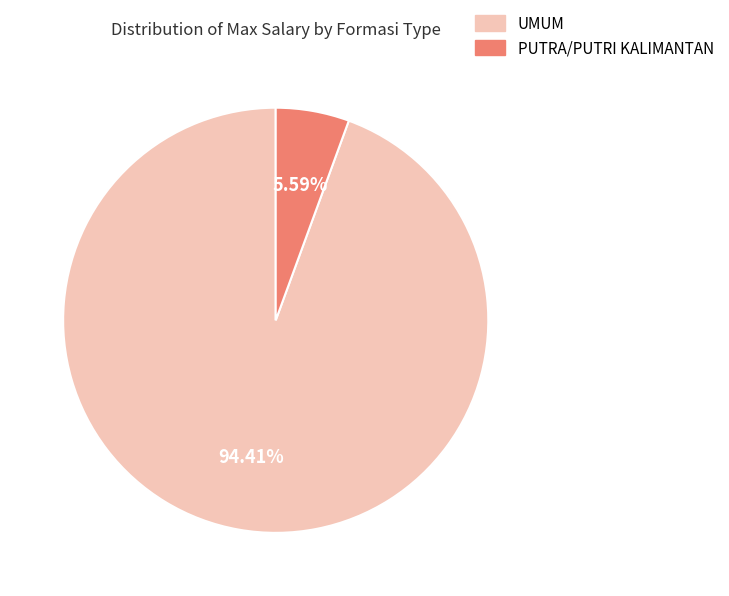

Count the number of slices in the pie.

2